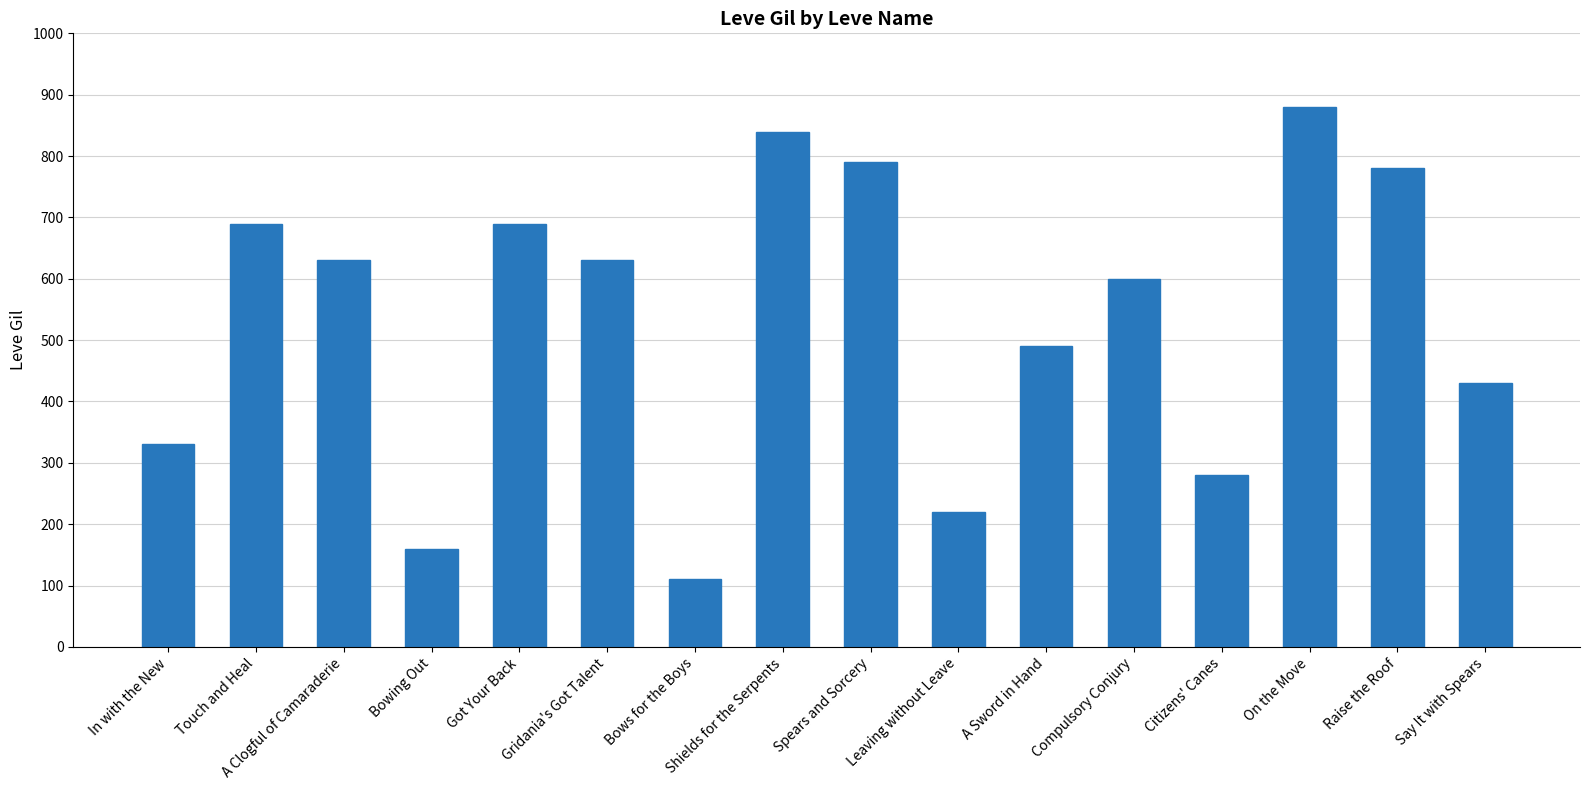

What is the value of the 5th bar from the left?

690